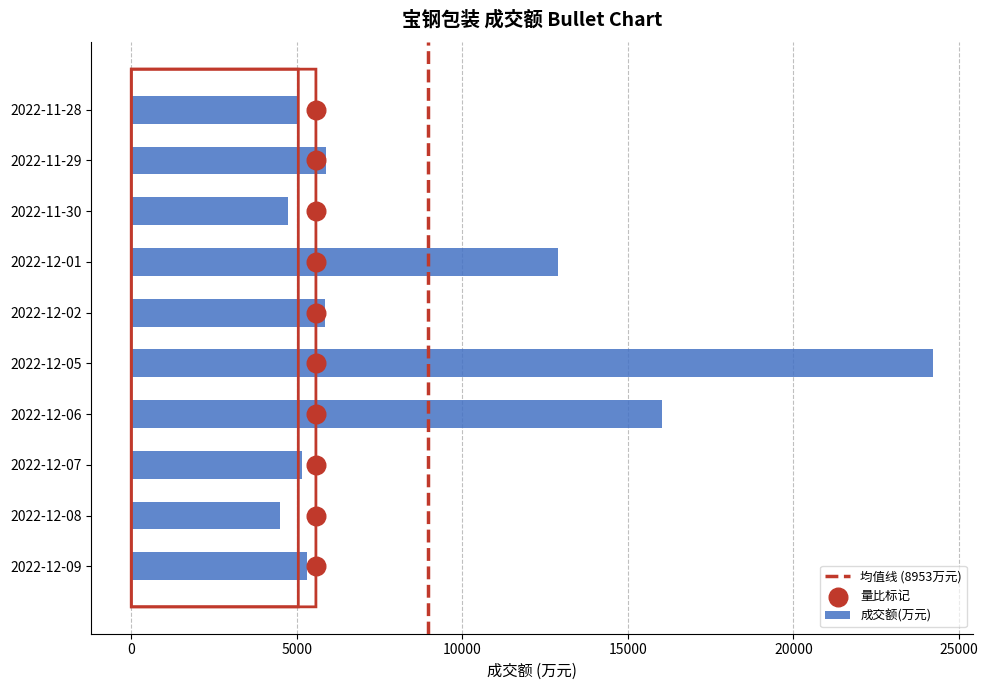

At which category is the sum across all series the highest?

2022-12-05